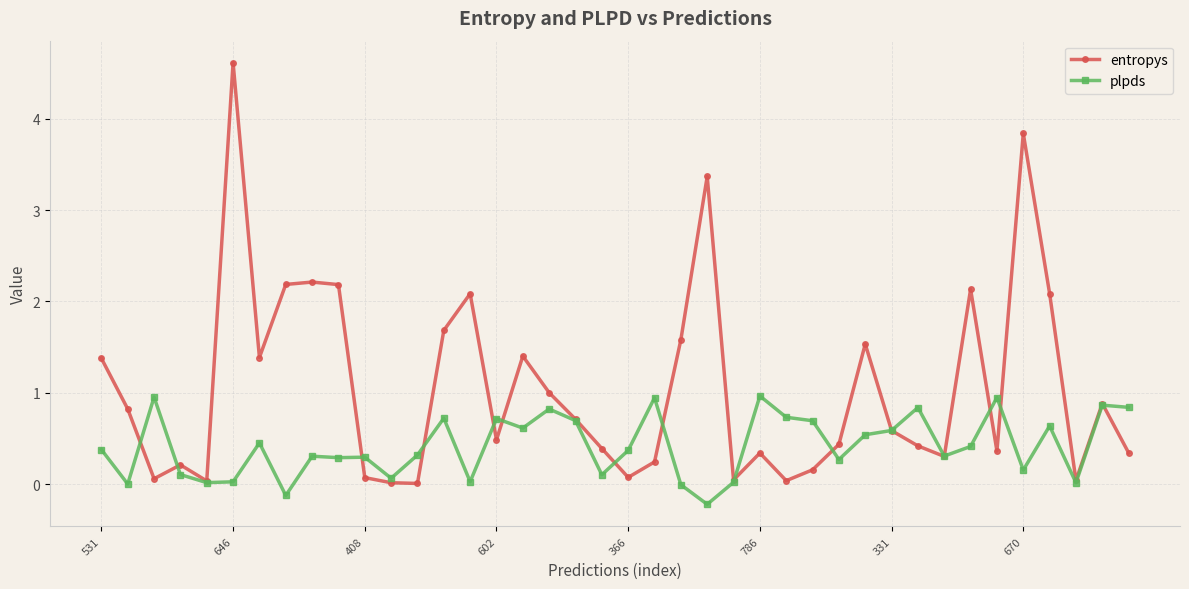

Does the chart have visible grid lines?

Yes